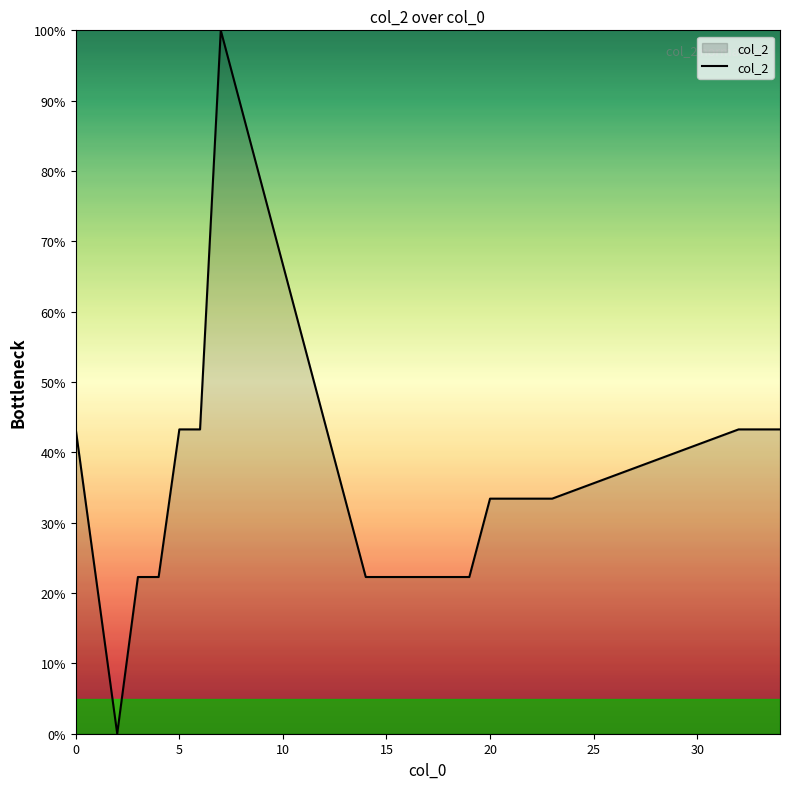

What is the maximum value shown in the chart?

100.0